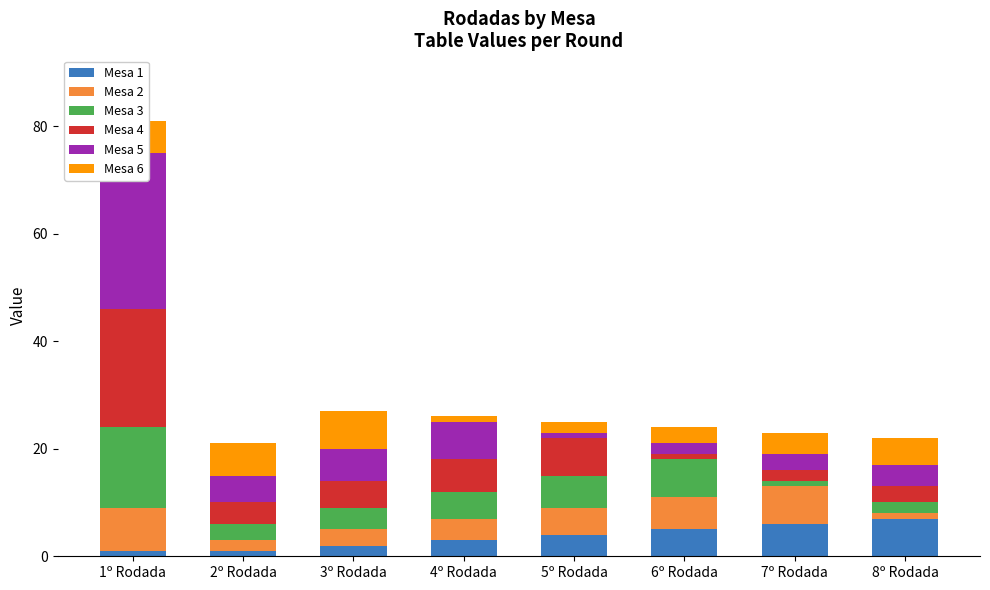

What is the spread (max minus min) of values at 5º Rodada?

6